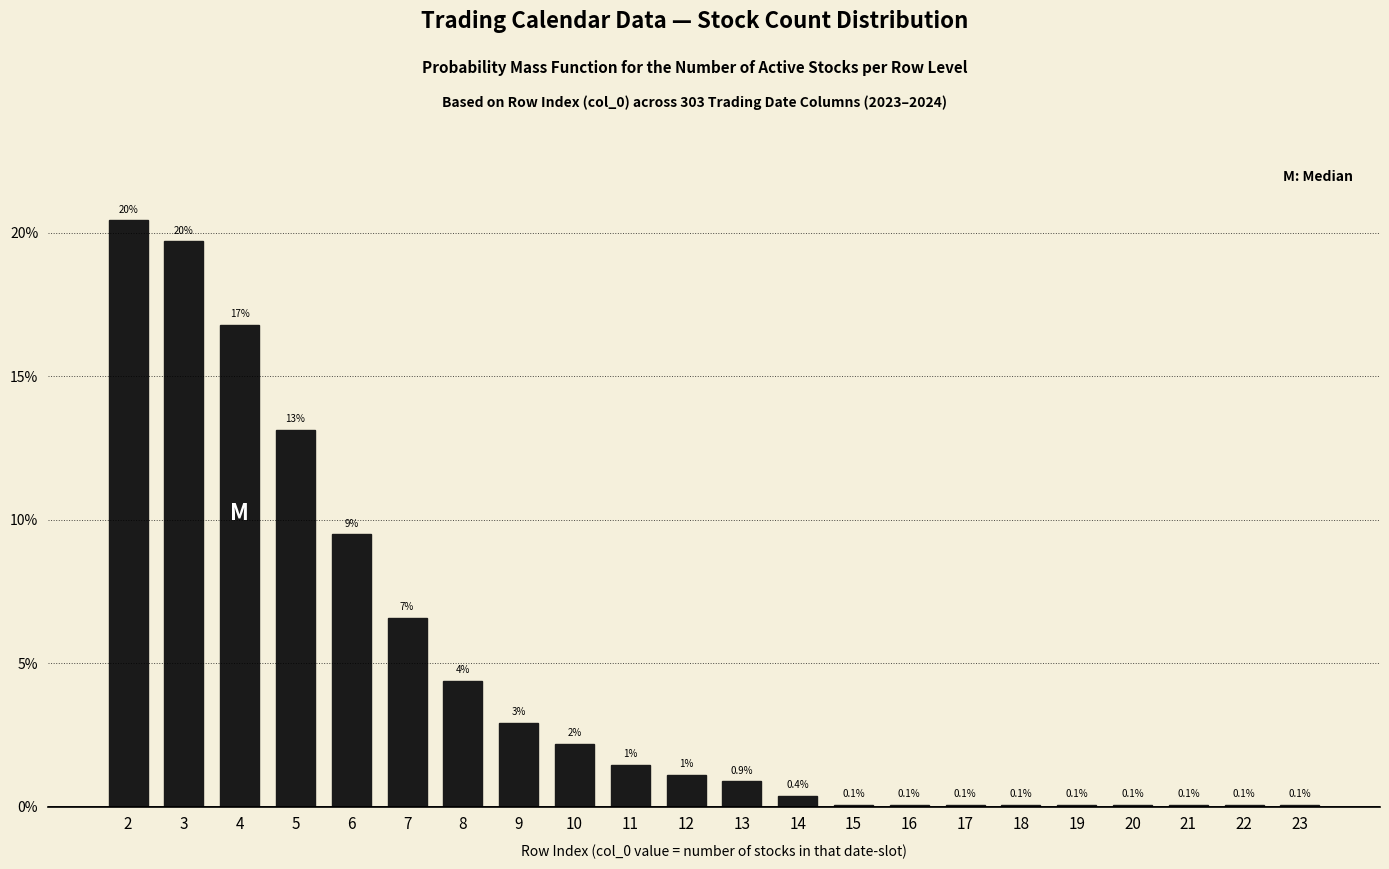

Are the bars horizontal?

No